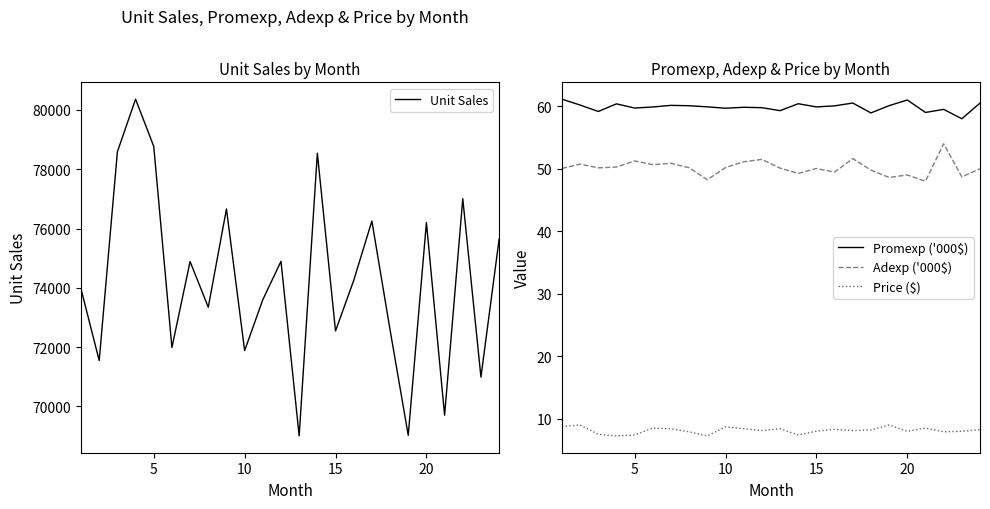

Is it true that Promexp ('000$) equals 14.3 at 15?

False